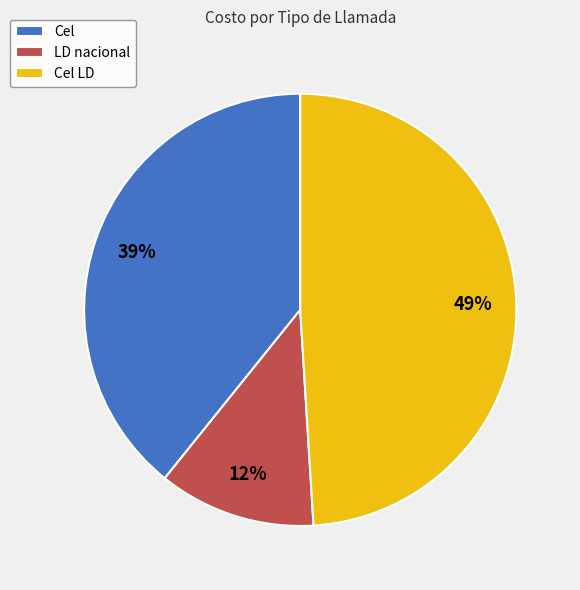

Rank the categories by value from lowest to highest.

LD nacional, Cel, Cel LD